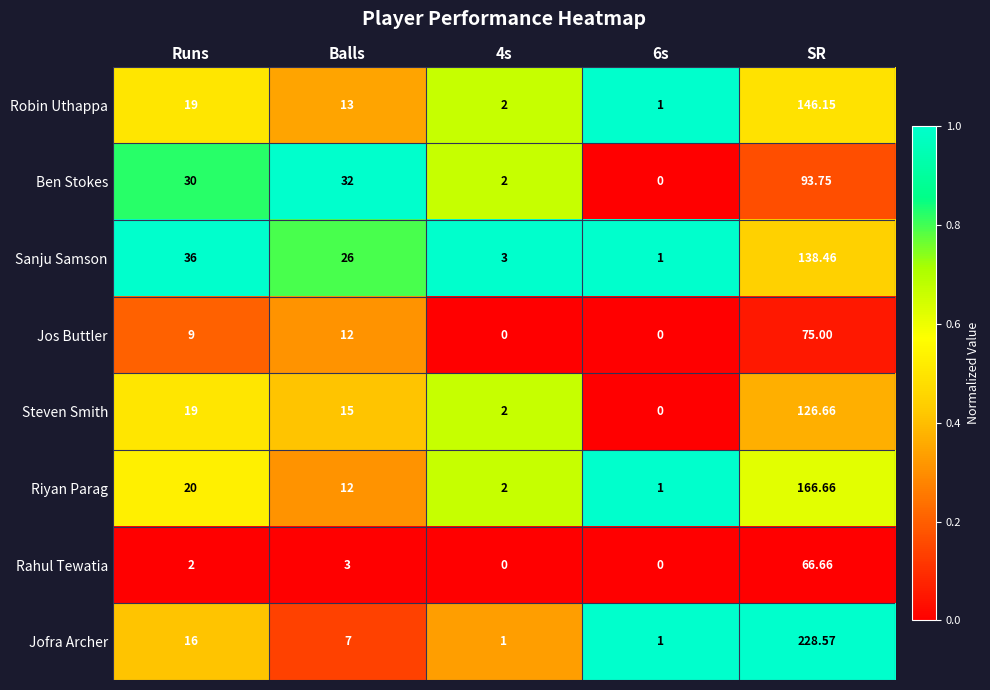

List the series in order of their peak value, highest first.

Jofra Archer, Riyan Parag, Robin Uthappa, Sanju Samson, Steven Smith, Ben Stokes, Jos Buttler, Rahul Tewatia